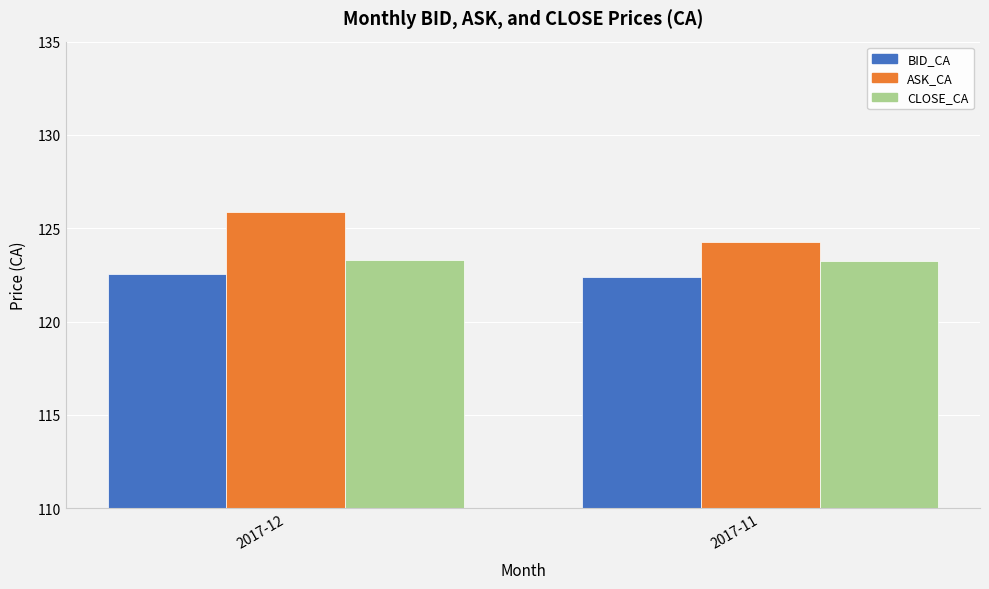

Rank the series by their average value, from lowest to highest.

BID_CA, CLOSE_CA, ASK_CA